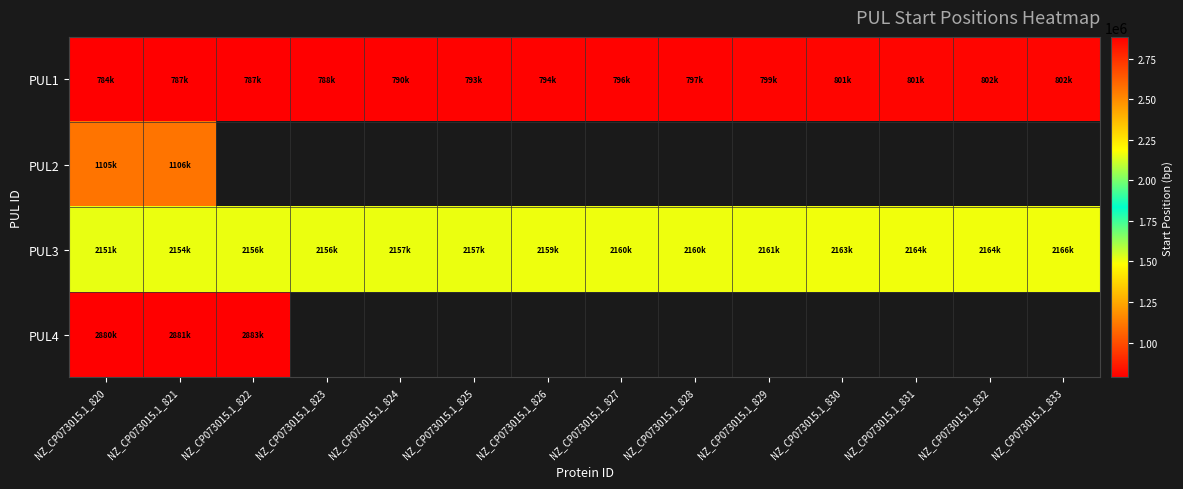

Read the PUL3 value at NZ_CP073015.1_826.

2159248.0